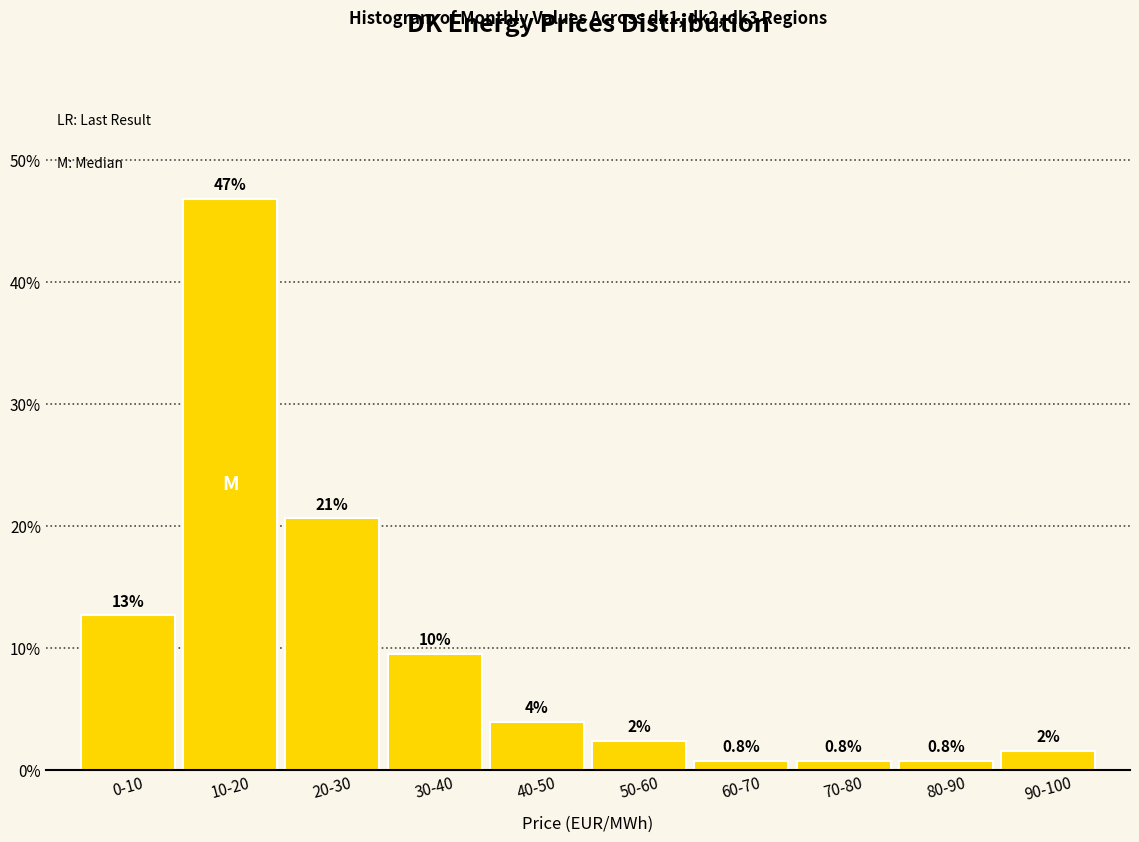

What value does the data have at 80-90?

0.8